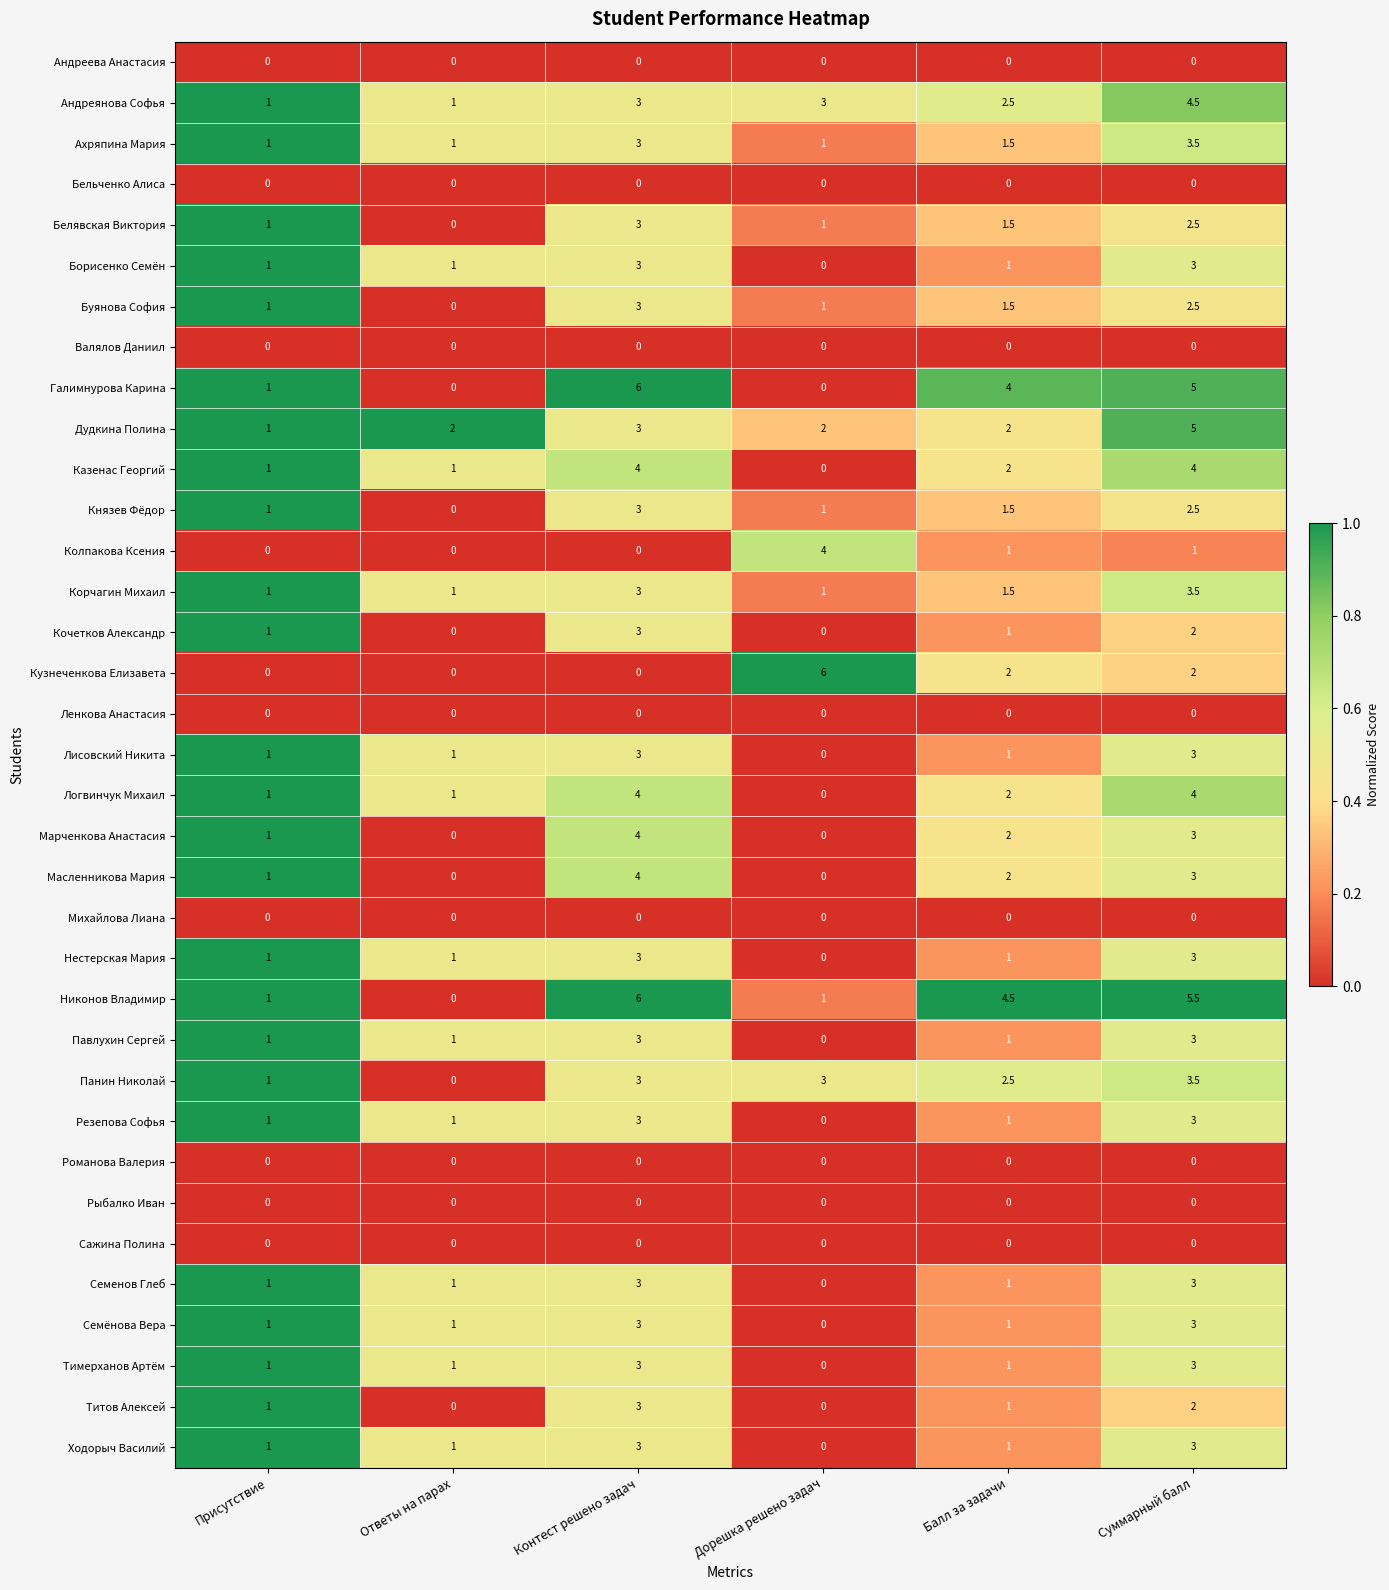

What is the maximum value shown in the chart?

6.0